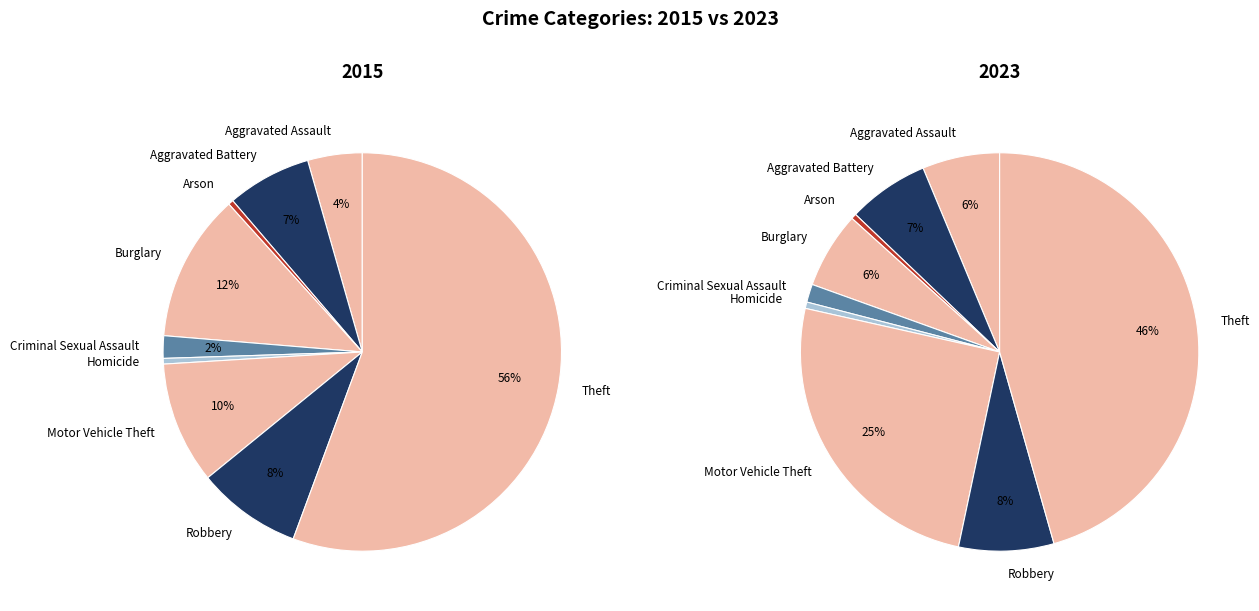

Is it true that Theft is 60% of the pie?

False